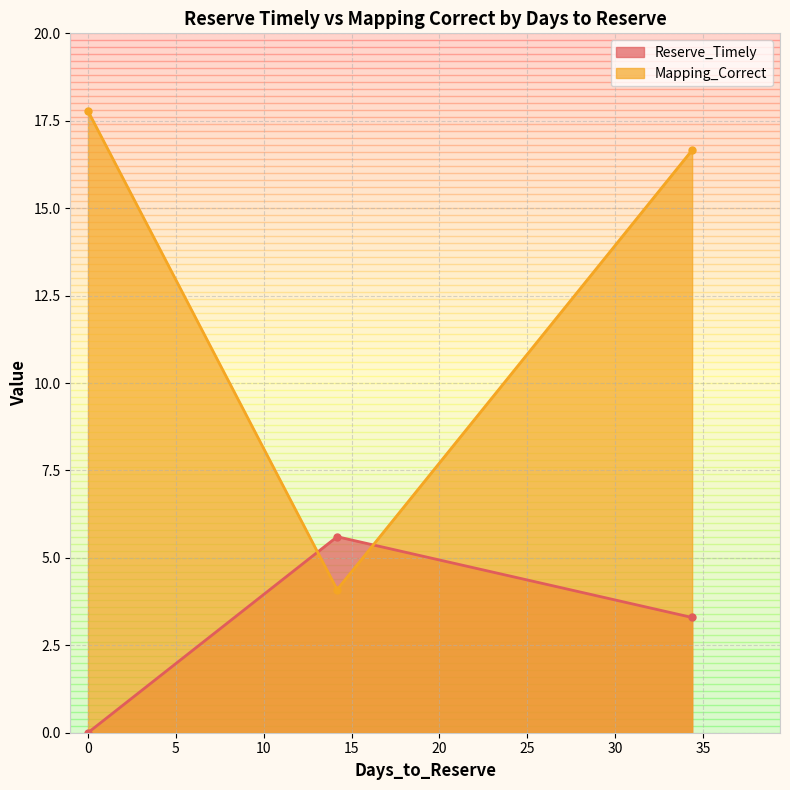

At which label is Mapping_Correct closest to 10?

14.1792675091026